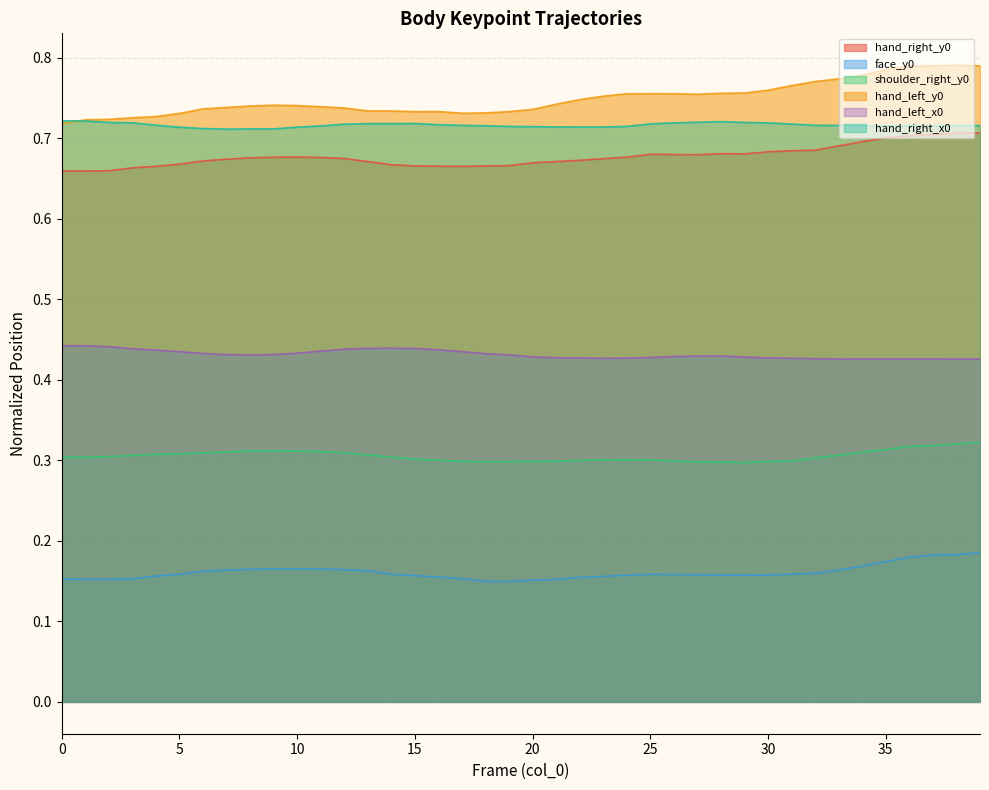

What is the sum of all hand_right_x0 values?

28.7